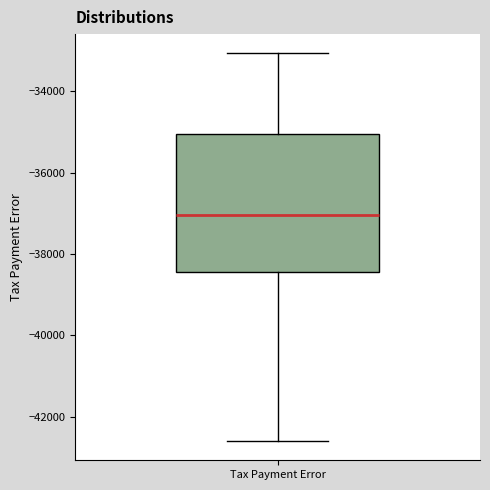

Read this box plot against the y-axis: the position of the median line, the range covered by the box, and the ends of both whiskers. The values are not printed on the chart, so give them approximately, as read against the axis.

median -37000, box -38400 to -35000, whiskers -42600 to -33000